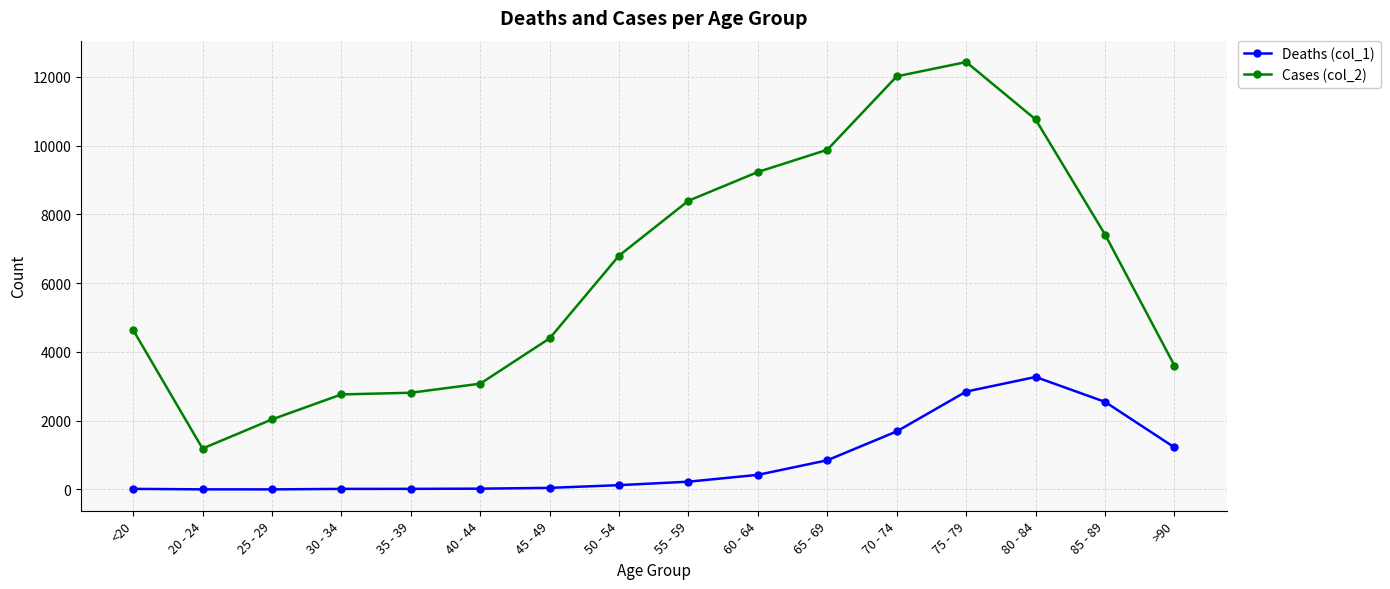

Does the chart have visible grid lines?

Yes